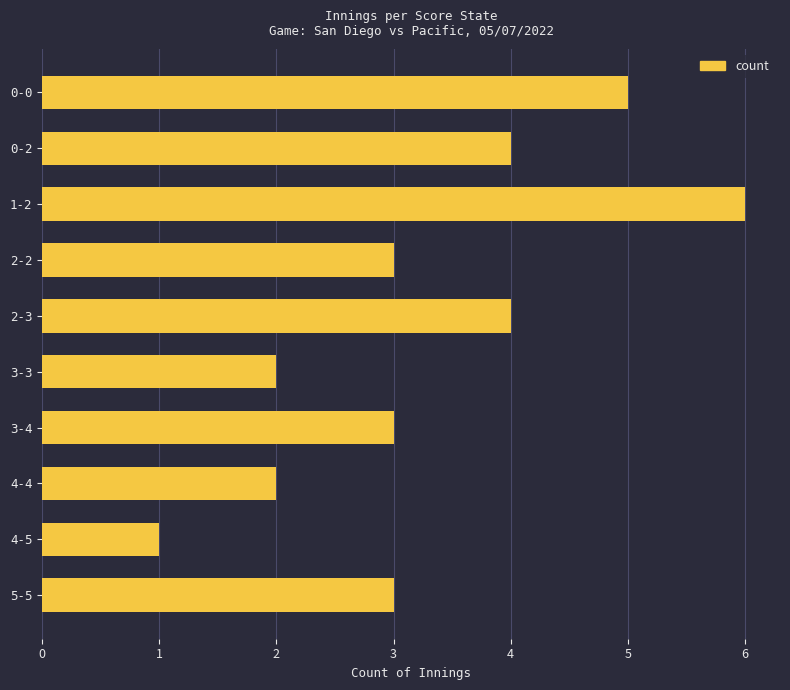

Reading top to bottom, what are all the values shown in this chart?

0-0=5	0-2=4	1-2=6	2-2=3	2-3=4	3-3=2	3-4=3	4-4=2	4-5=1	5-5=3